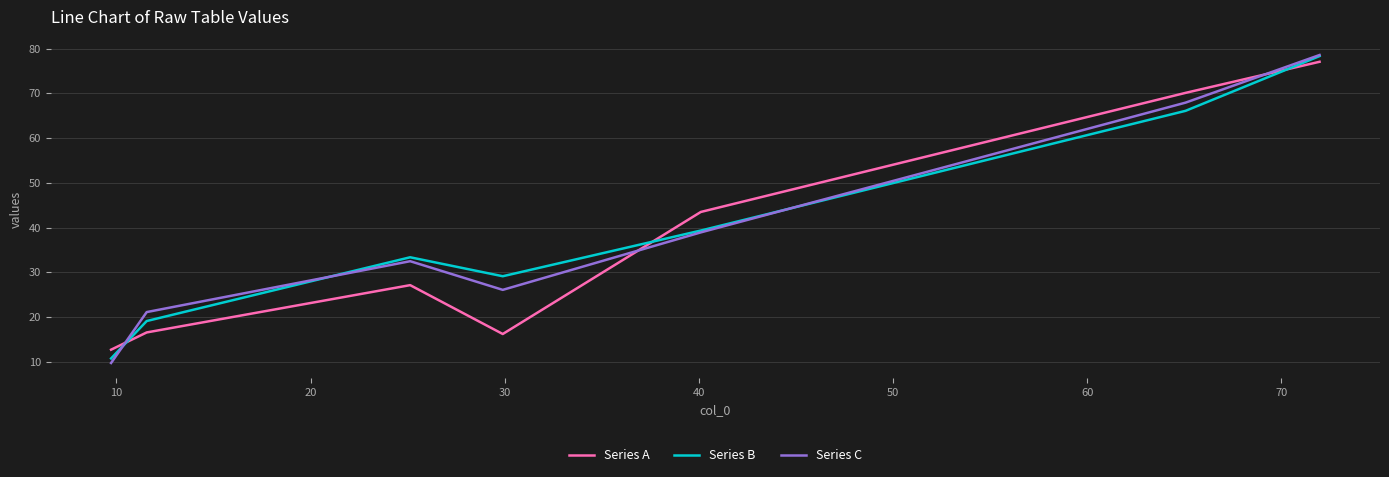

Which series has the widest spread of values?

Series C